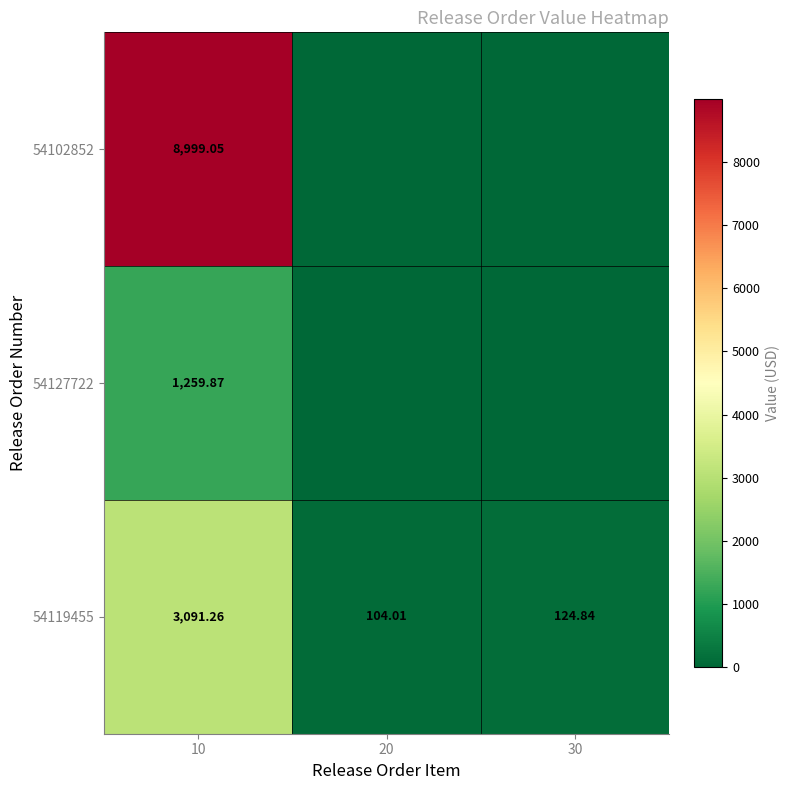

Read the 54102852 value at 10.

8999.0